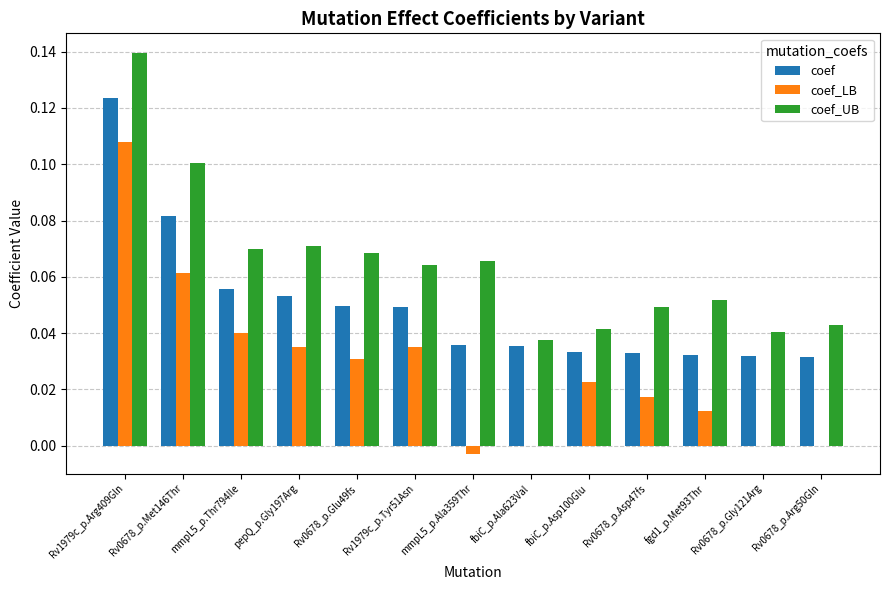

True or false: coef has a value of 0.1 at mmpL5_p.Thr794Ile.

True